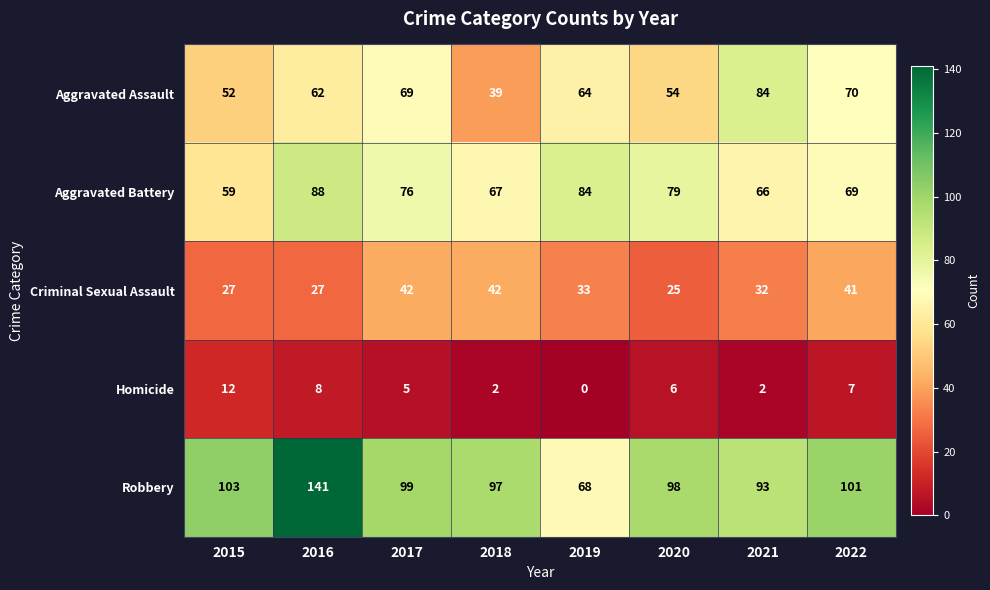

Between 2016 and 2021, which series saw the biggest shift?

Robbery